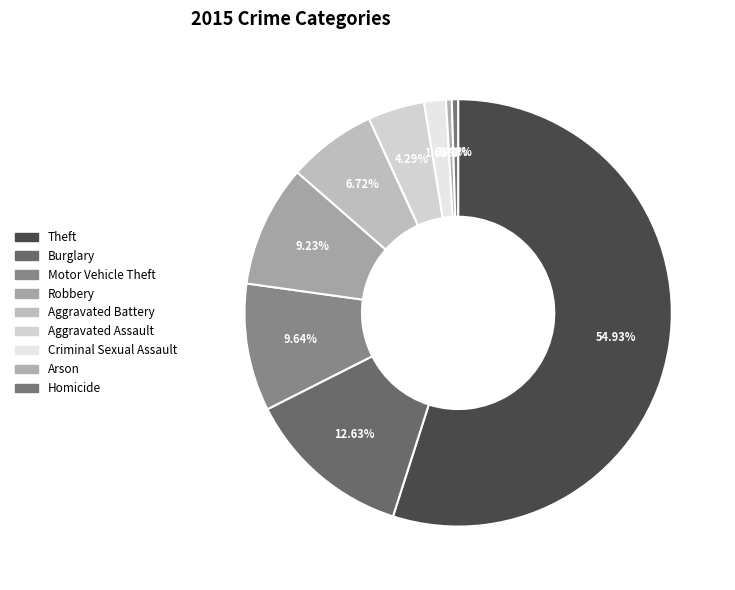

What percentage is NOT represented by Burglary?

87.4%